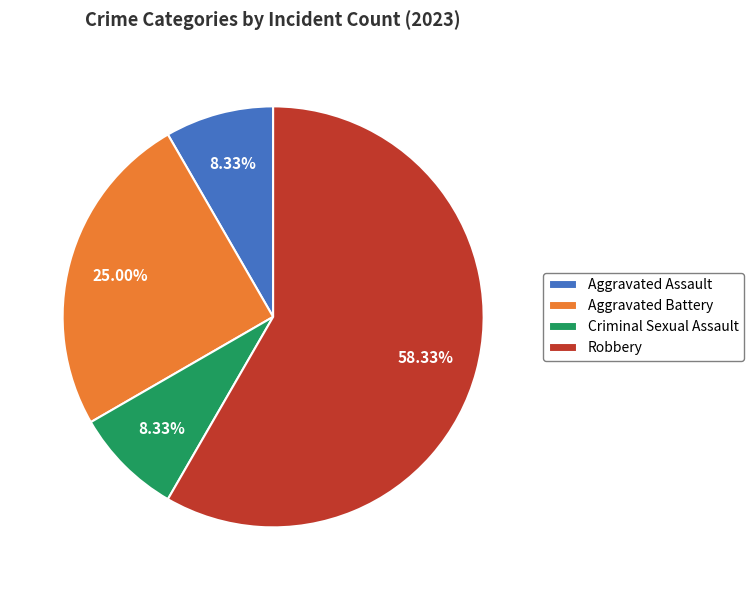

Between Aggravated Assault and Aggravated Battery, which is larger?

Aggravated Battery